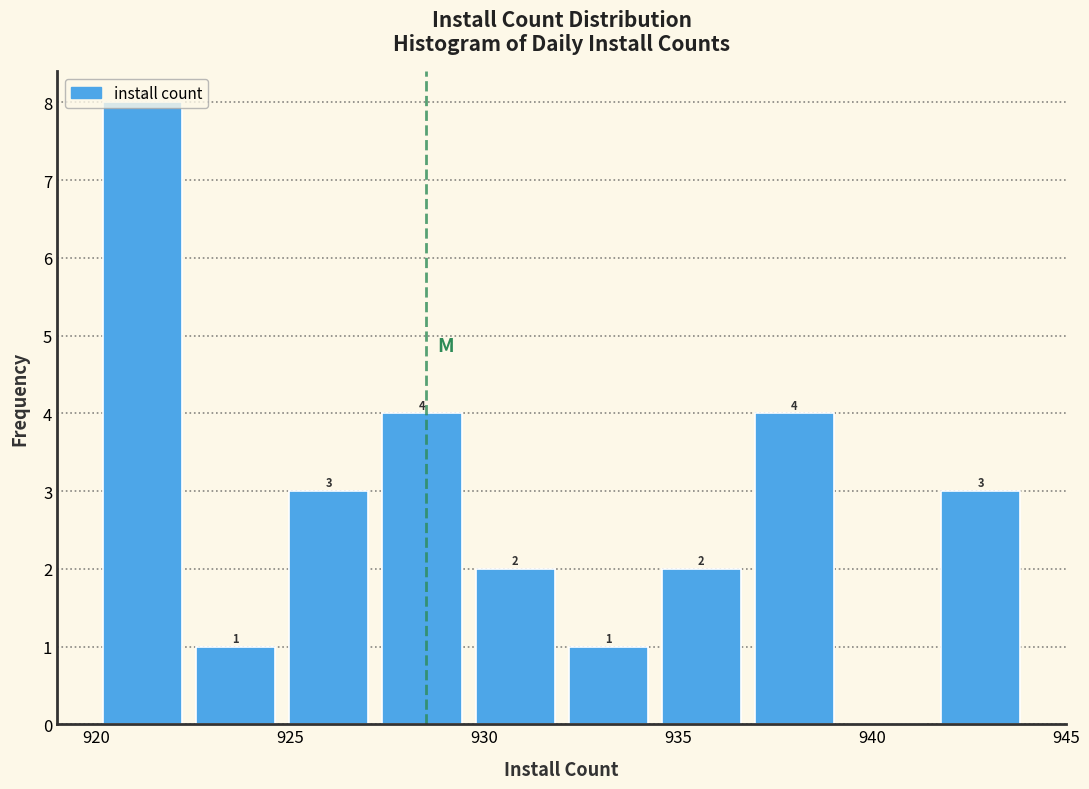

Which range on the x-axis has the tallest bar?

920.0 to 922.4